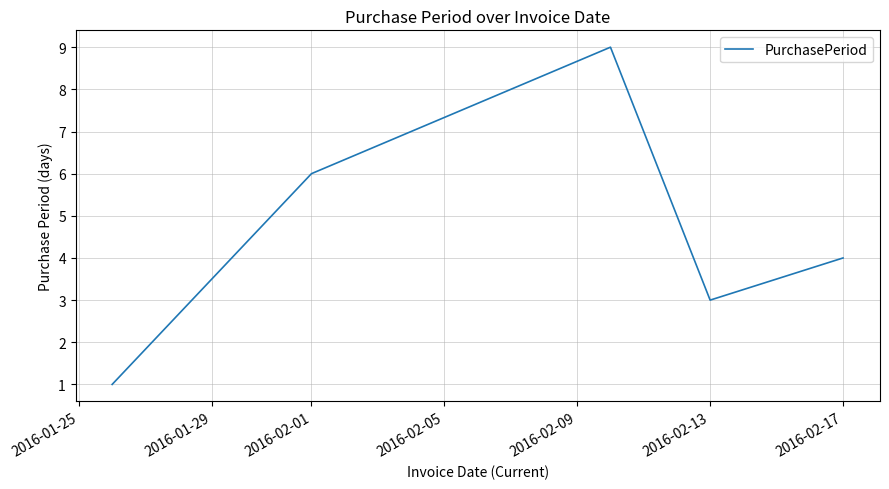

True or false: the data has more than 2 interior local peaks.

False